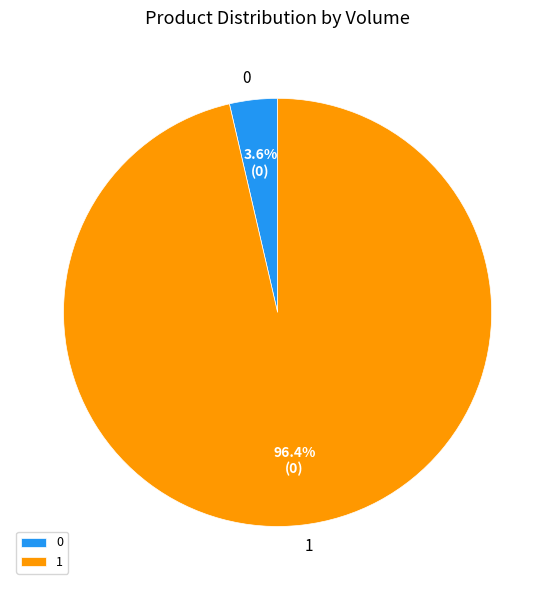

To the nearest percent, what is the difference between the 1 and 0 slice percentages?

93%